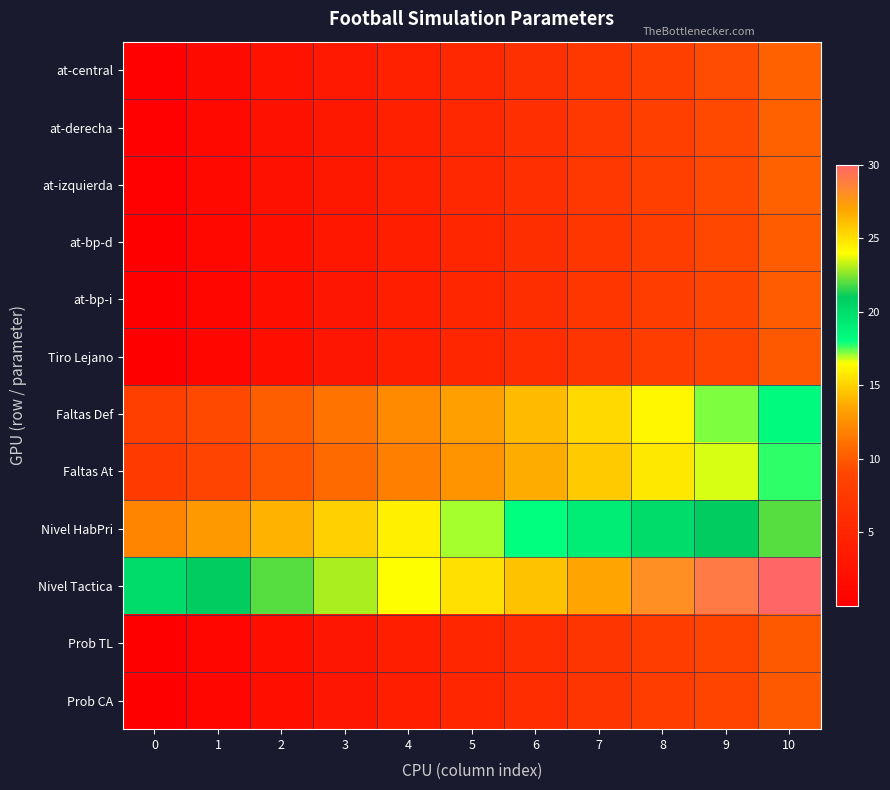

What is the spread (max minus min) of values at 1?

20.0